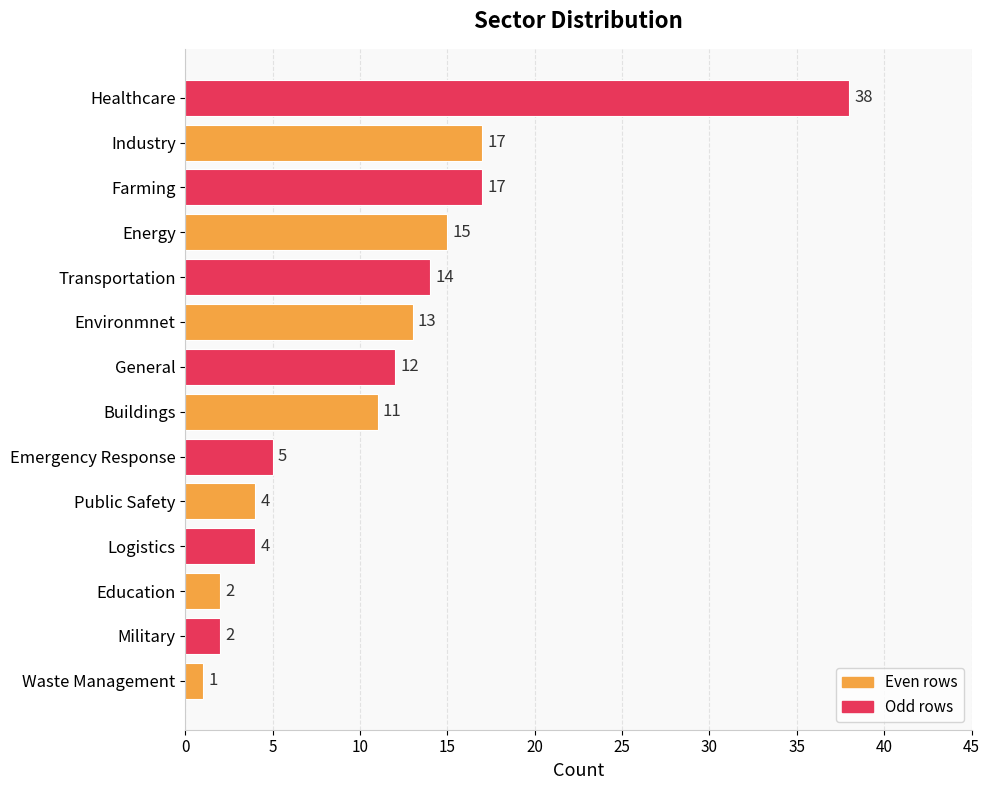

How many bars are there in total?

14